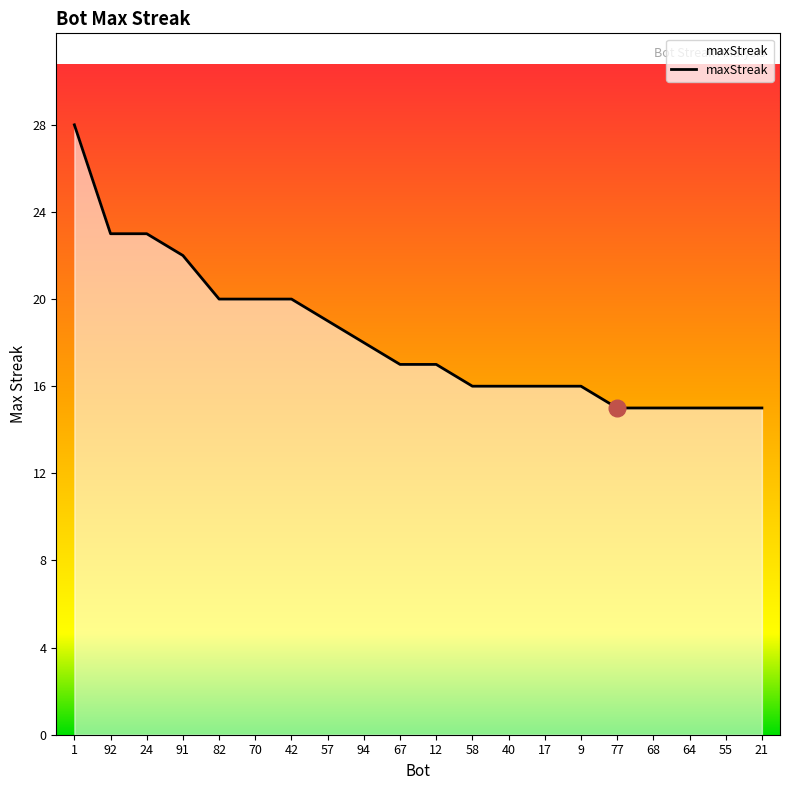

What position from the left is 1?

1